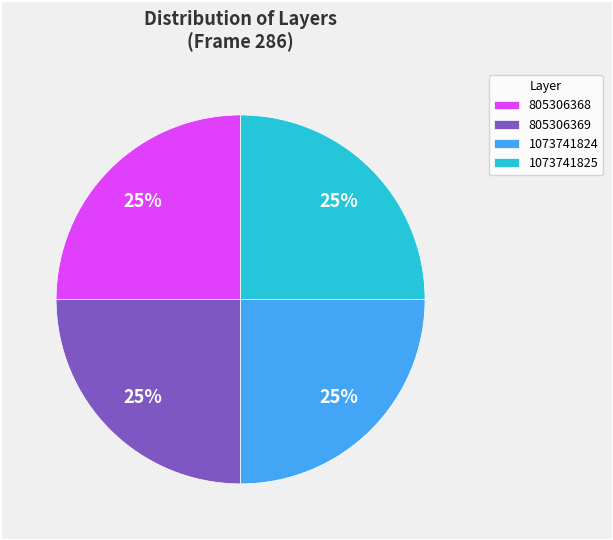

To the nearest percent, what portion does 1073741824 represent?

25%